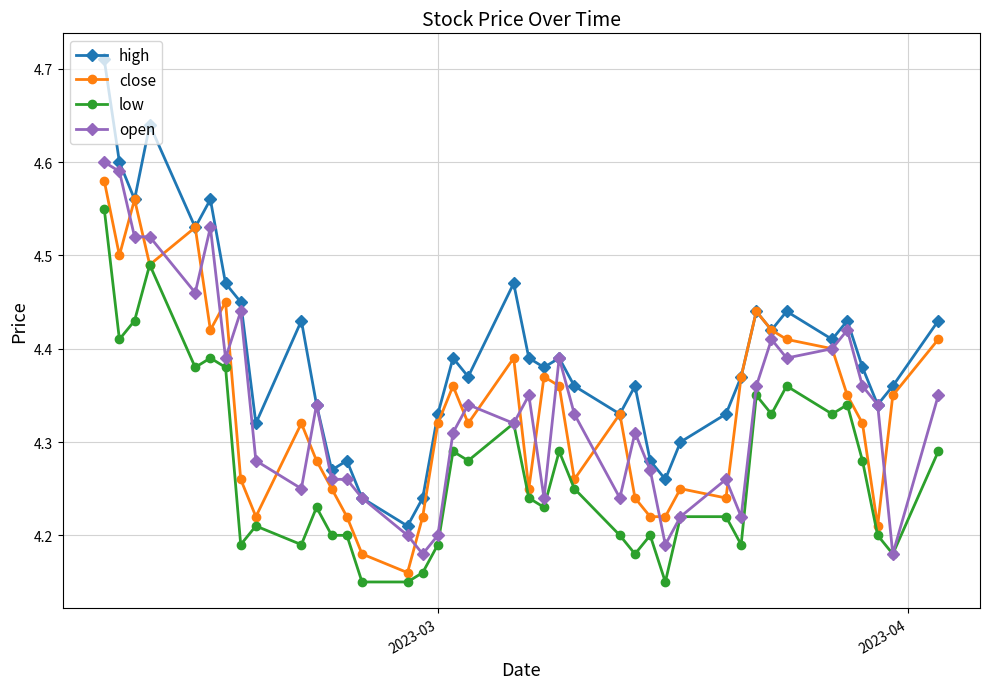

What are all the series names shown in the legend?

high, close, low, open